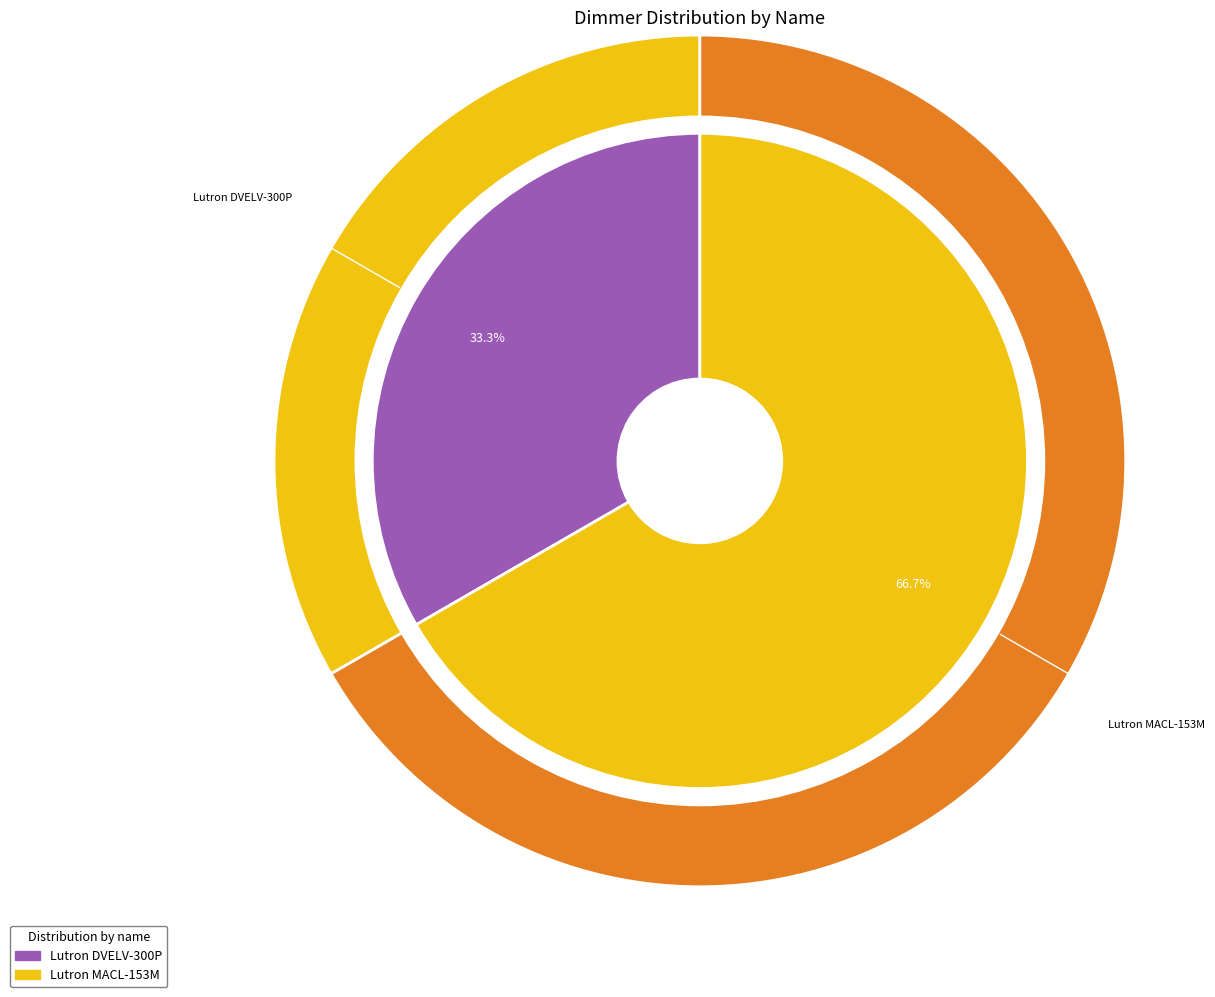

Which category has the biggest portion of the pie?

Lutron MACL-153M